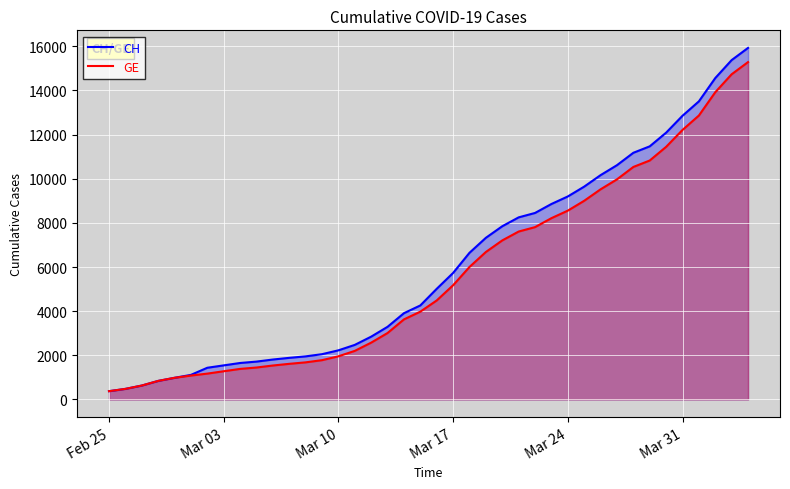

Reading right to left, transcribe all the data shown in this chart.

CH: 15926	15375	14561	13505	12852	12086	11467	11175	10613	10162	9642	9196	8855	8449	8249	7847	7323	6644	5731	5012	4259	3908	3291	2845	2472	2226	2051	1952	1885	1809	1715	1652	1544	1436	1113	981	840	630	479	375
GE: 15284	14733	13919	12863	12210	11444	10825	10533	9971	9520	9000	8554	8213	7807	7607	7205	6681	6002	5174	4485	3978	3627	3010	2574	2201	1955	1780	1681	1614	1538	1447	1384	1278	1171	1083	981	840	630	479	375